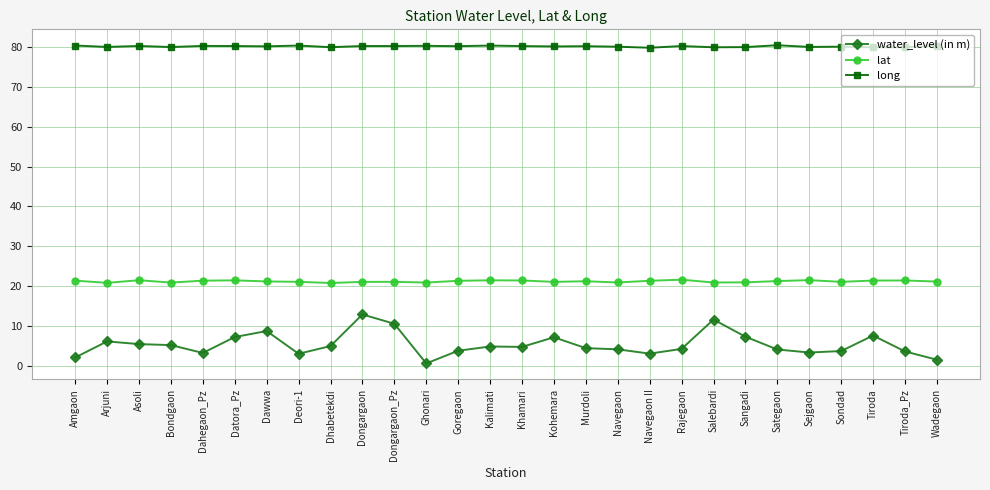

What is the difference between the maximum and minimum values in the lat series?

0.8